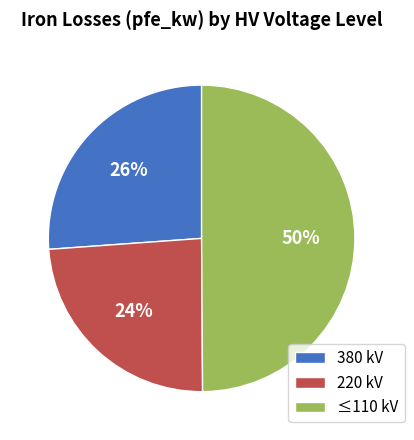

Which has a higher value, ≤110 kV or 380 kV?

≤110 kV